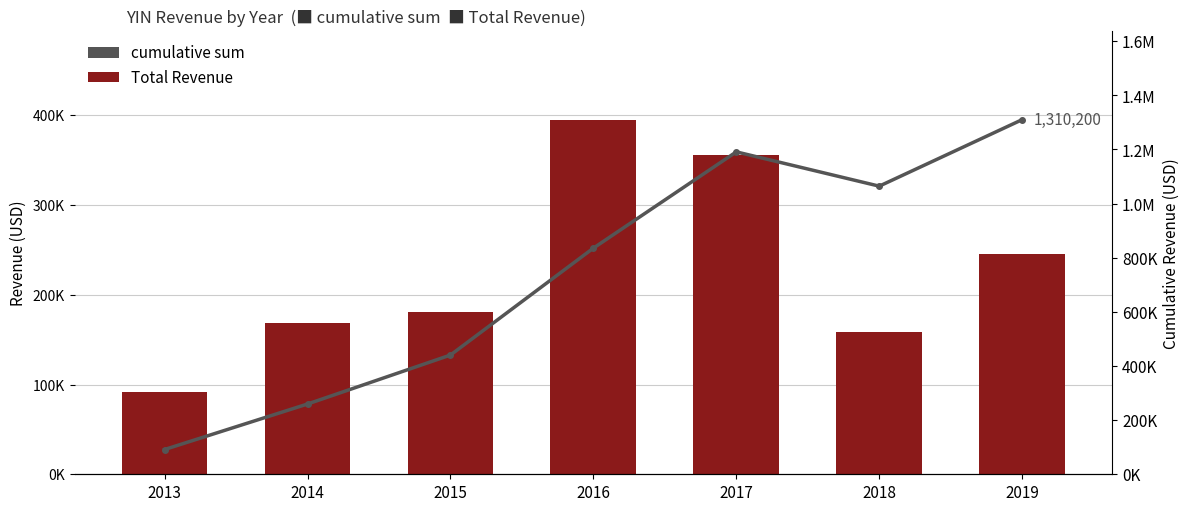

List the series in order of their overall mean, lowest first.

Total Revenue, cumulative sum